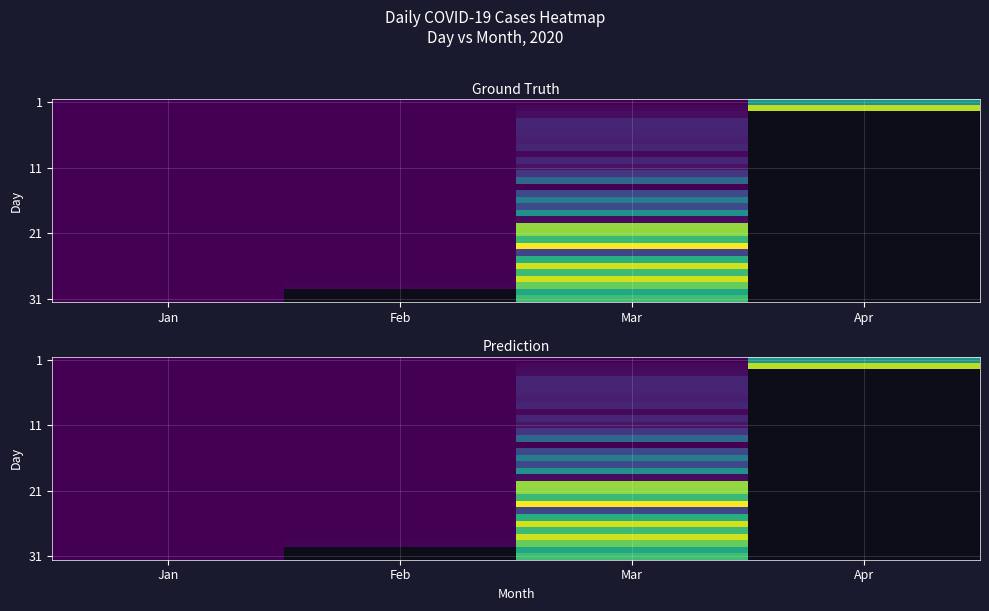

Which has a higher value, Feb or Apr?

Apr